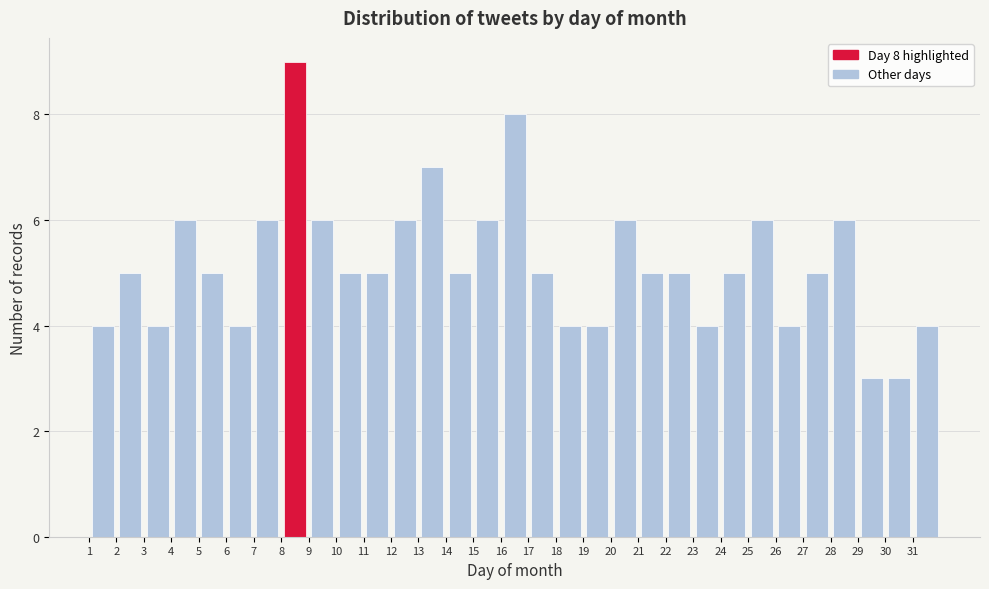

Which range on the x-axis has the tallest bar?

8 to 9